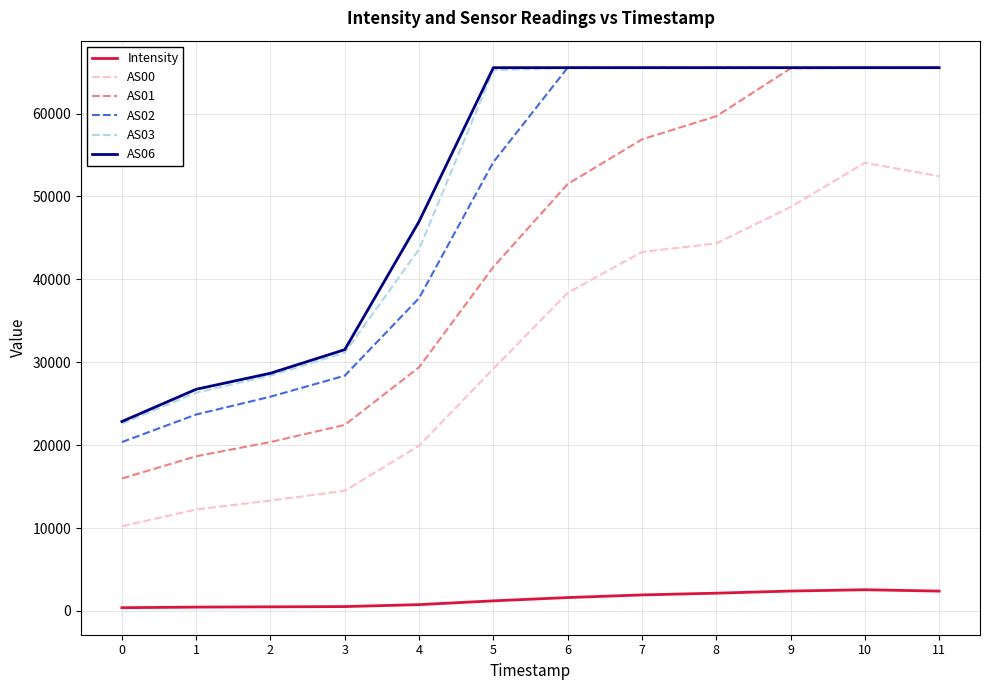

What is the maximum value shown in the chart?

65535.0